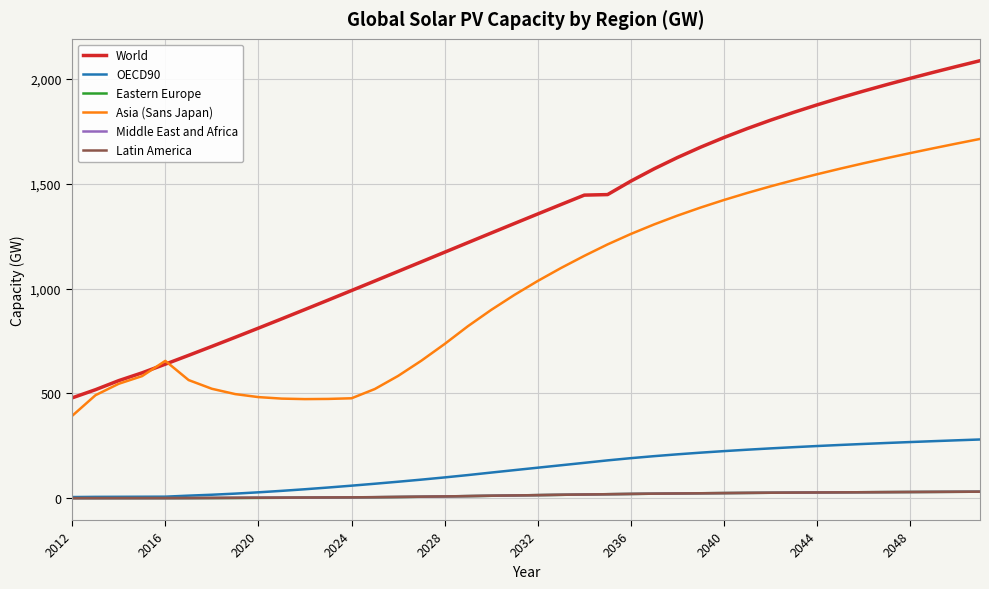

What is the minimum value for Asia (Sans Japan)?

393.1